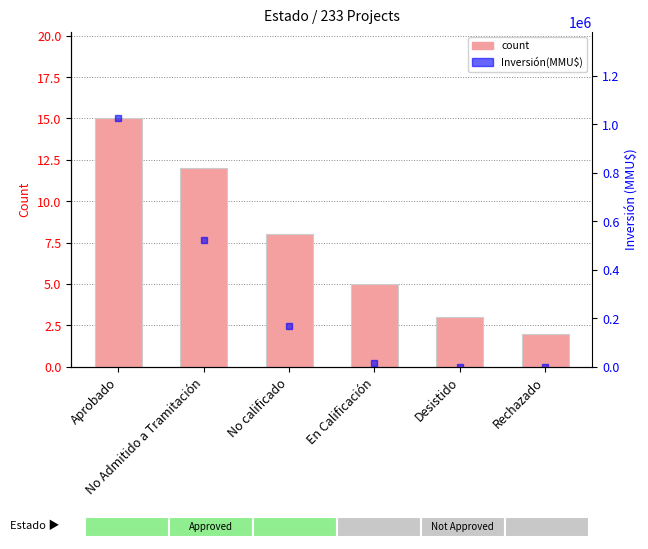

What is the average value of the Inversión(MMU$) series?

288128